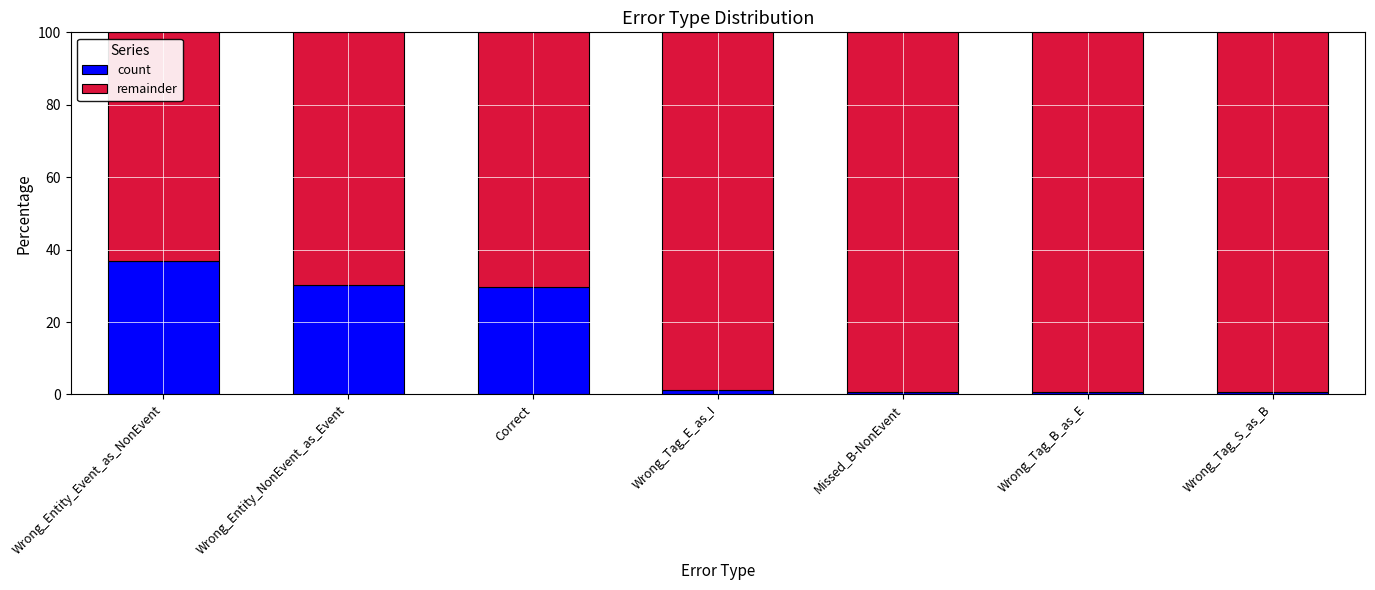

Are the bars horizontal?

No